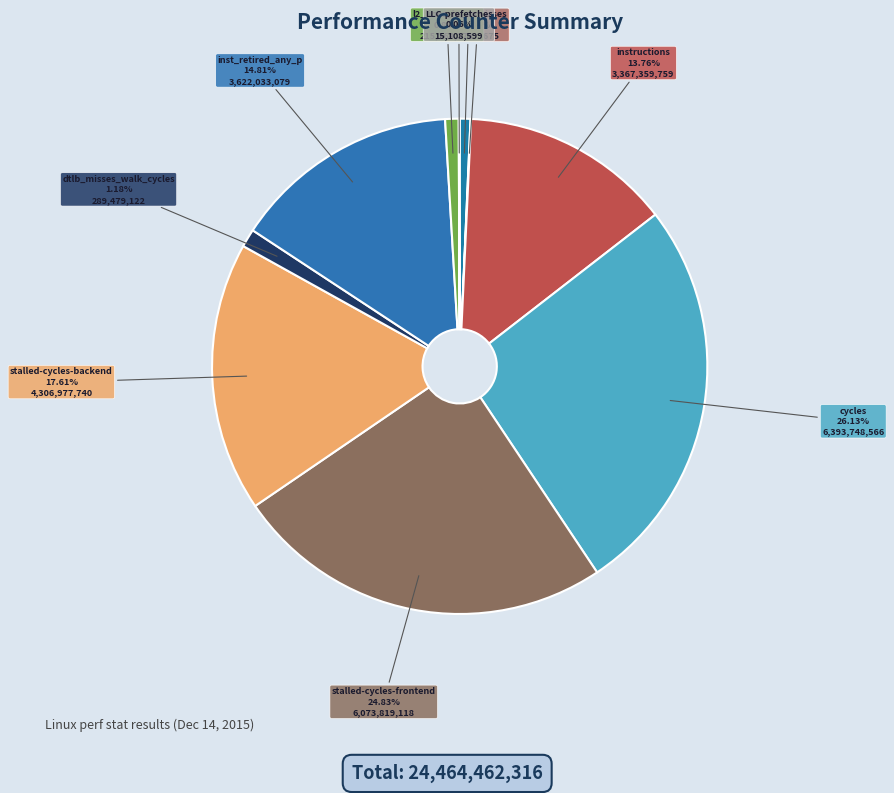

Which category has the biggest portion of the pie?

cycles